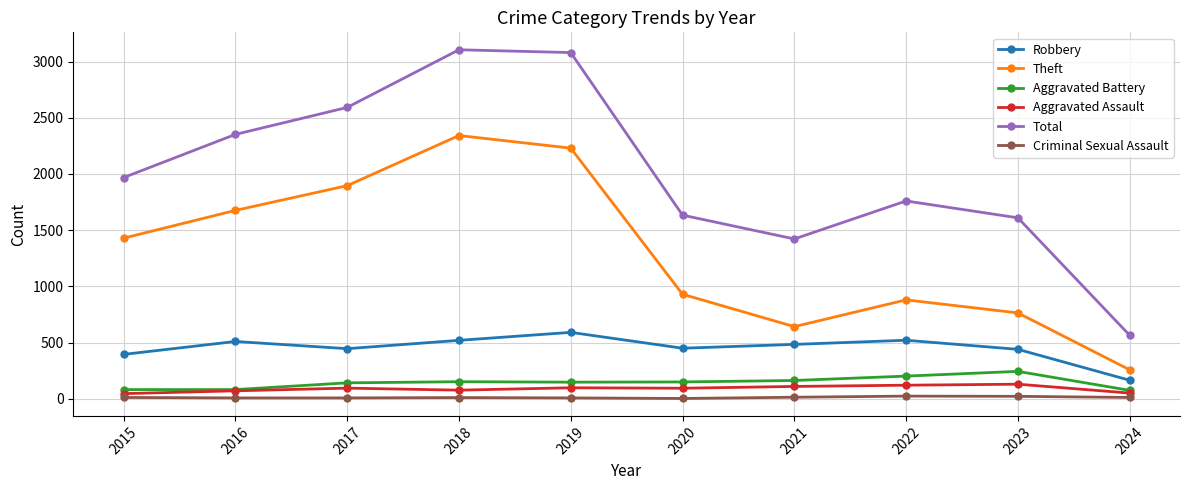

At how many categories does at least one series exceed 2981?

2